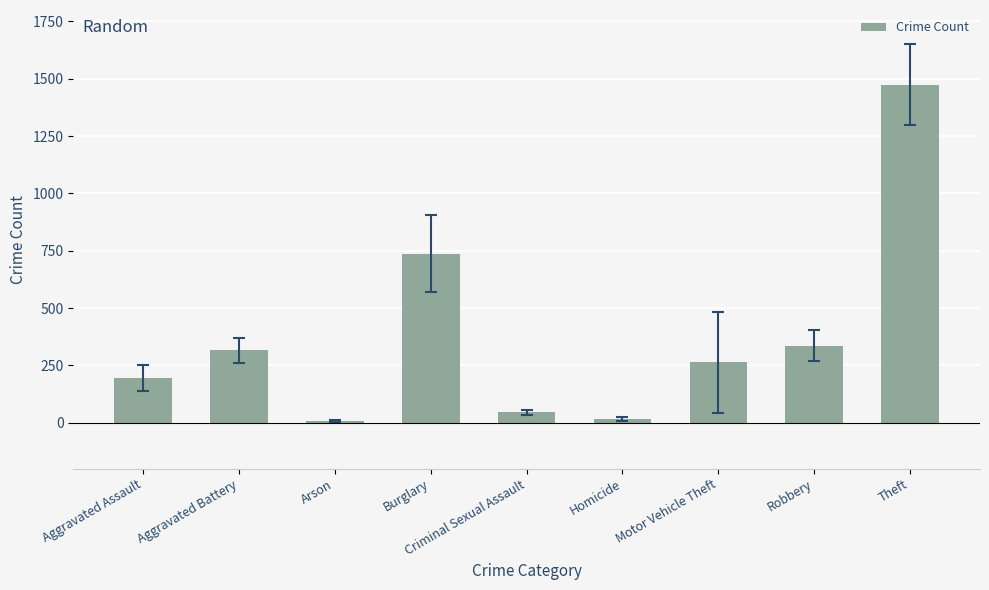

True or false: the data shows 664 at Theft.

False